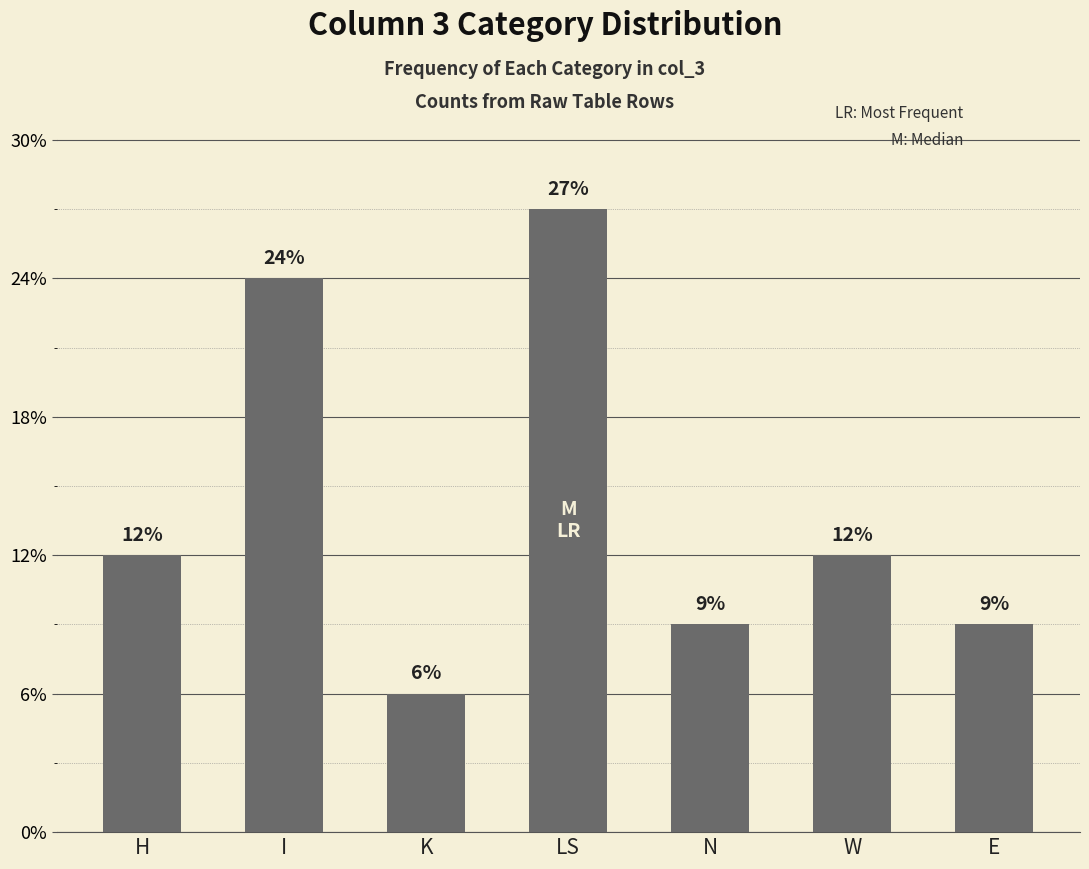

Reading left to right, what are all the values shown in this chart?

4	8	2	9	3	4	3